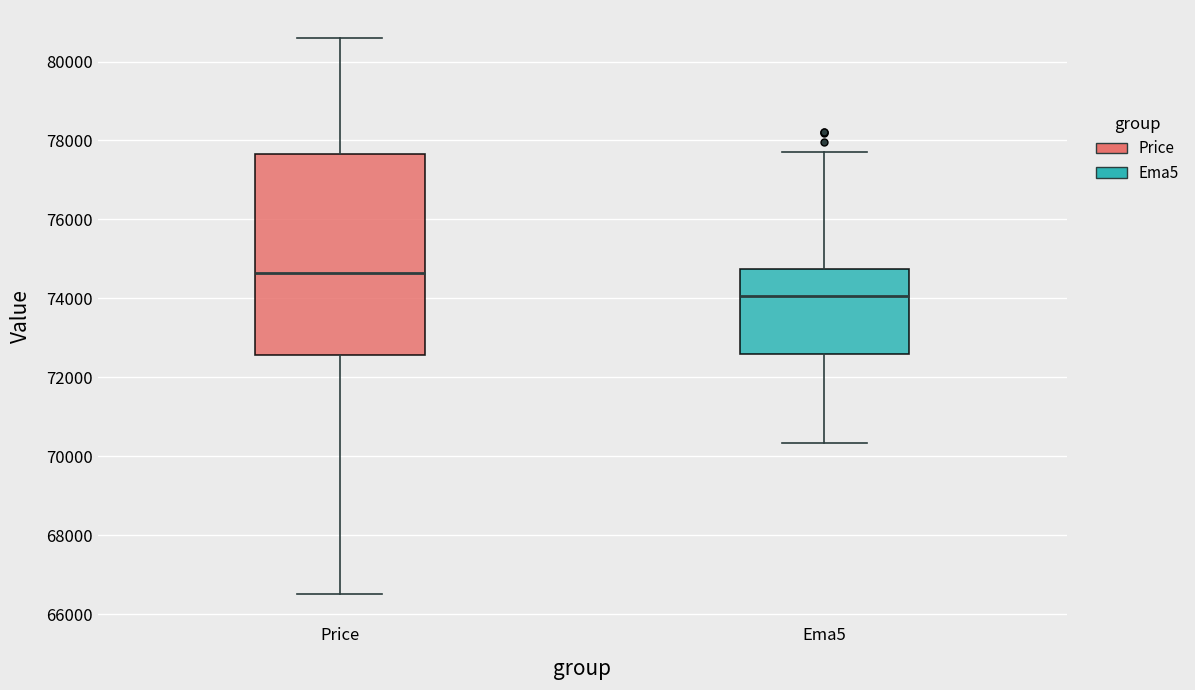

Which box's median line is the highest?

Price